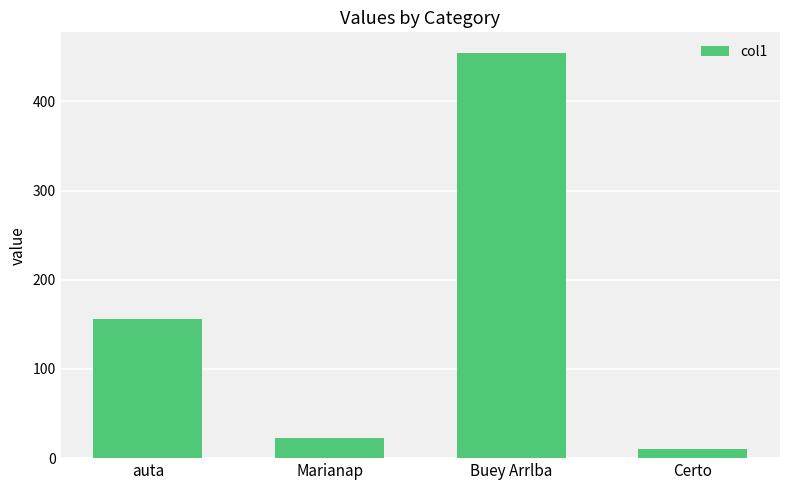

List the labels in order of value, smallest first.

Certo, Marianap, auta, Buey Arrlba